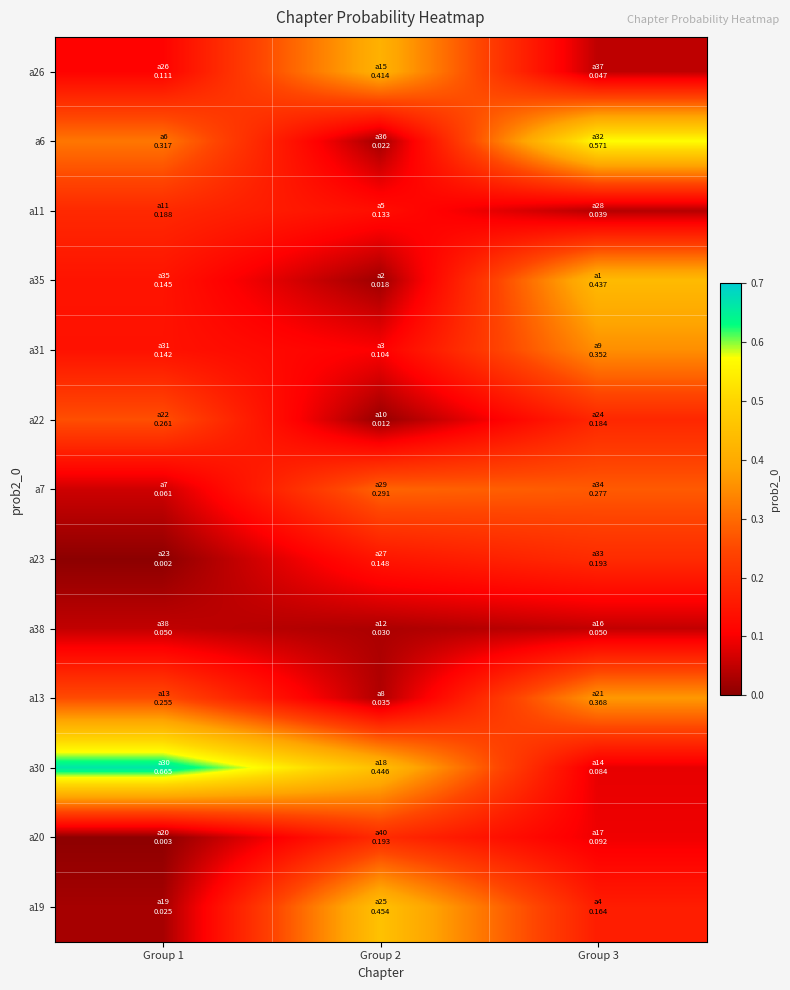

What is the greatest value displayed?

0.7